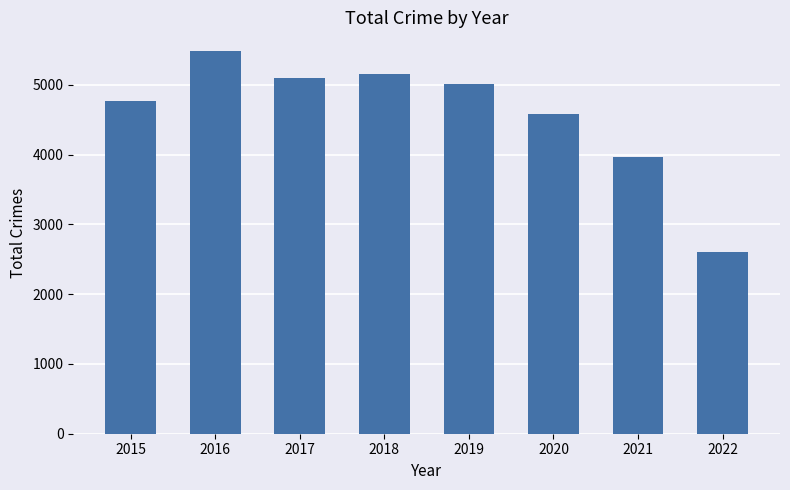

What is the difference between the maximum and second lowest values?

1510